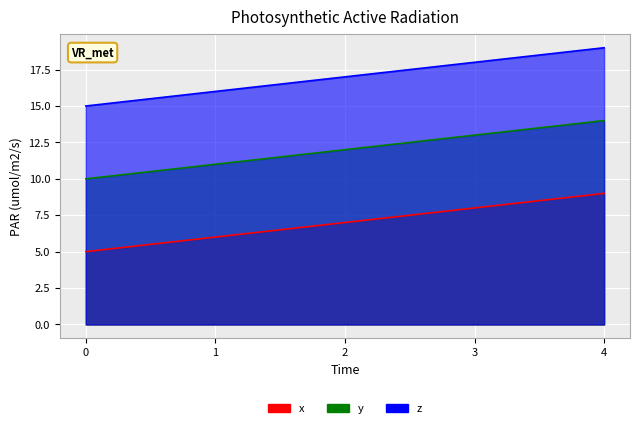

List the series in order of their overall mean, lowest first.

x, y, z